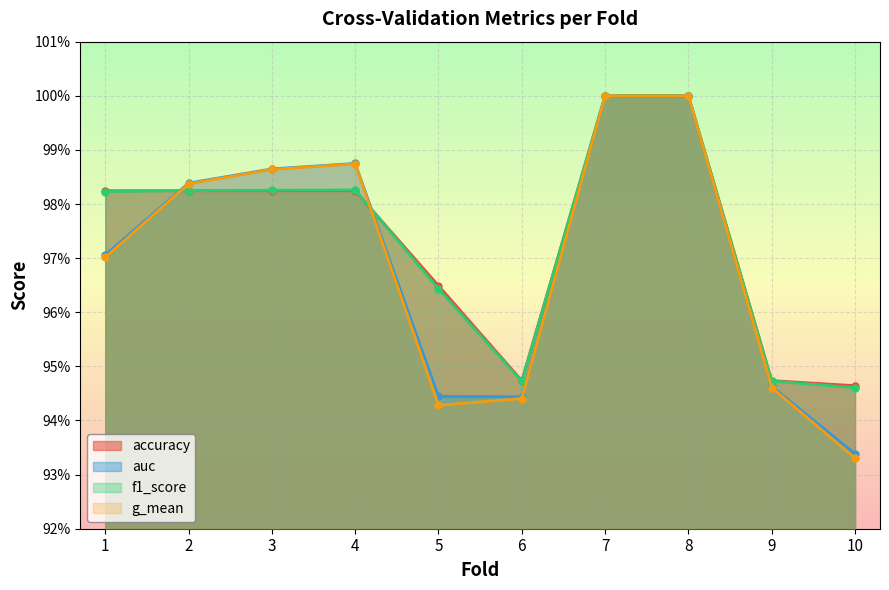

At which label is g_mean closest to 0?

10